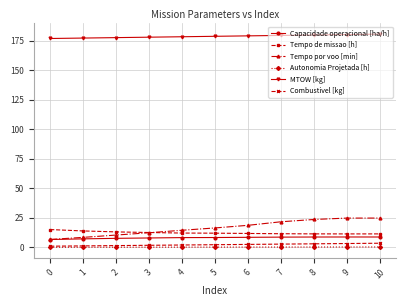

What is the maximum value for Tempo por voo [min]?

24.8